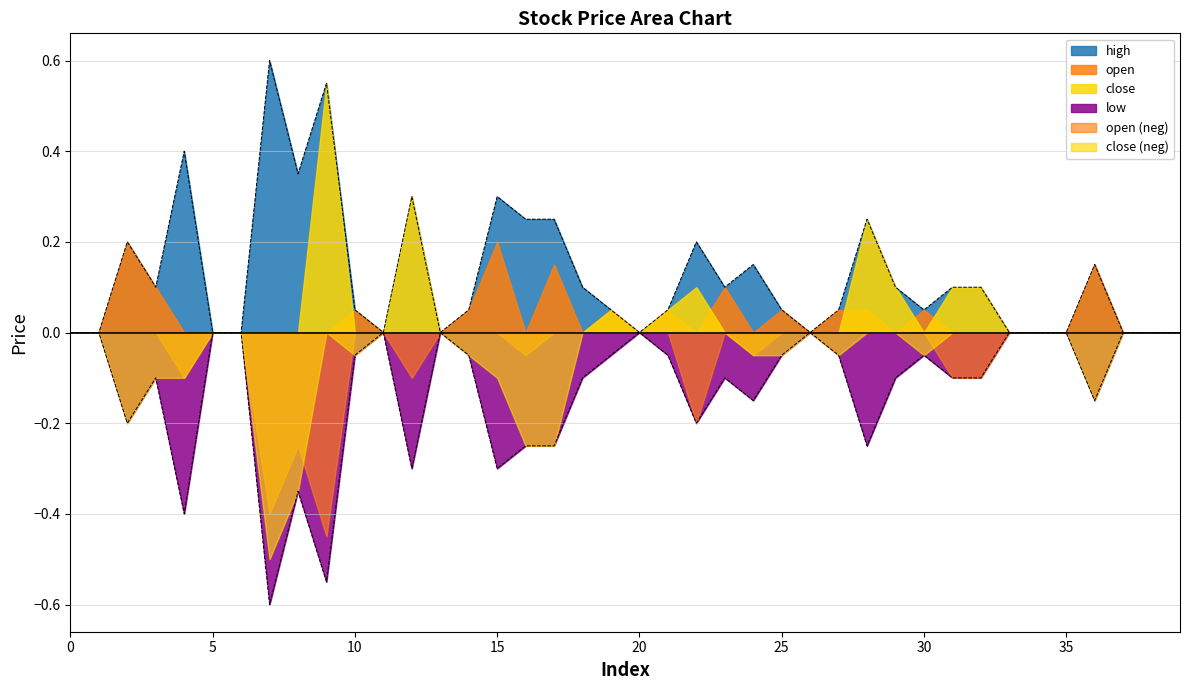

In open, how many points are higher than both neighbors (excluding endpoints)?

11